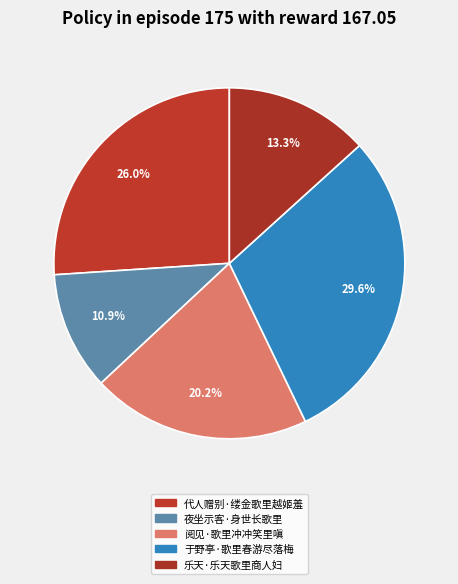

Combined, what portion of the pie is 代人赠别·缕金歌里越姬羞 and 夜坐示客·身世长歌里?

37.0%